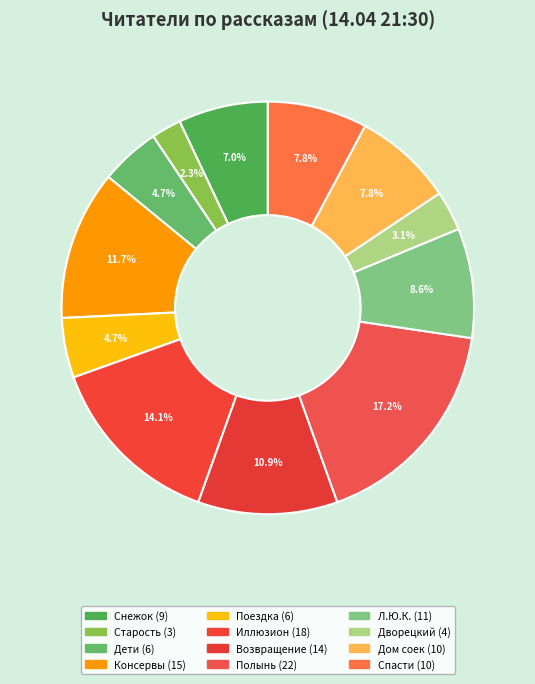

To the nearest percent, what is the difference between the Л.Ю.К. and Спасти slice percentages?

1%